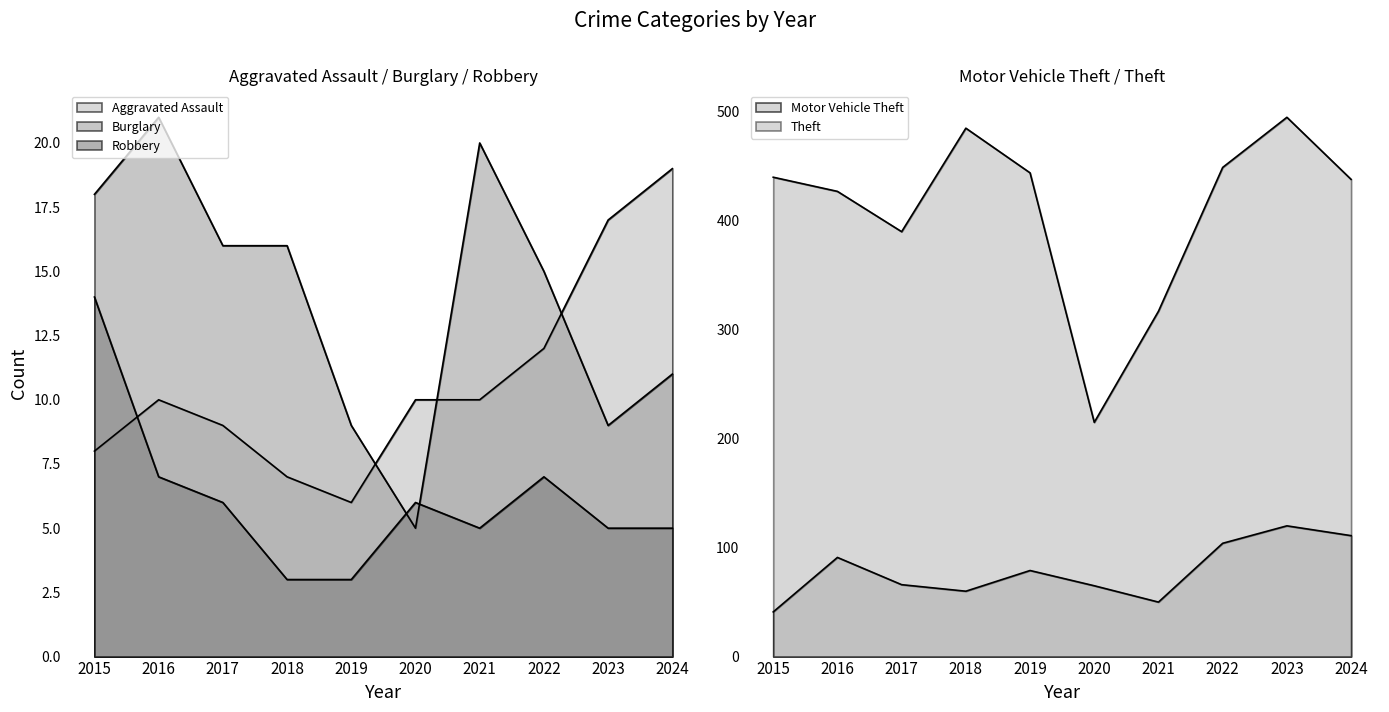

True or false: Motor Vehicle Theft has a value of 79 at 2019.

True